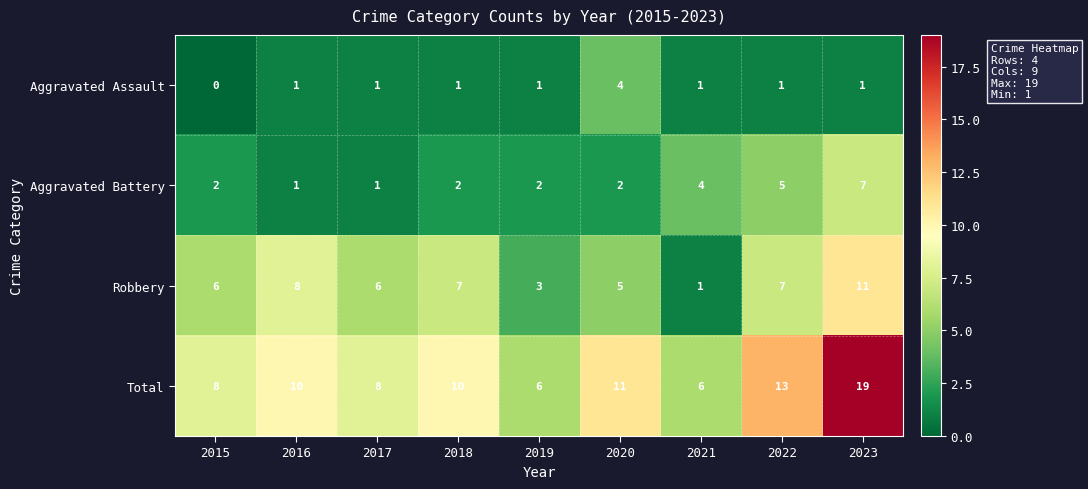

Rank the series at 2023 from lowest to highest value.

Aggravated Assault, Aggravated Battery, Robbery, Total